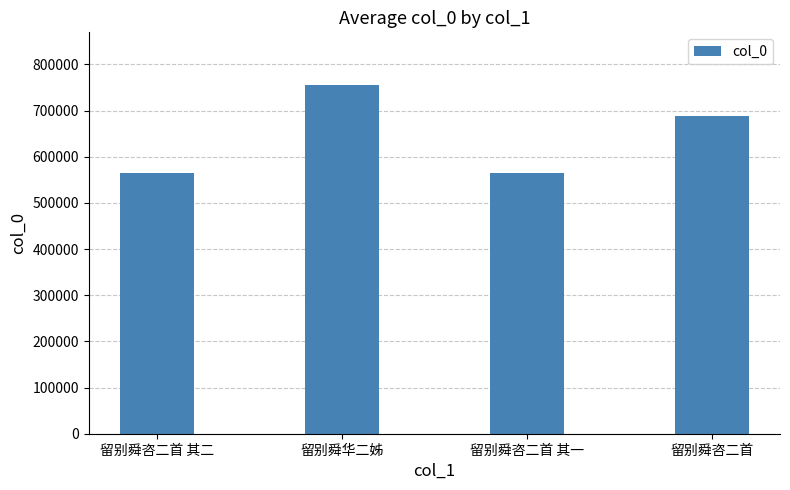

What position from the left is 留别舜咨二首 其二?

1